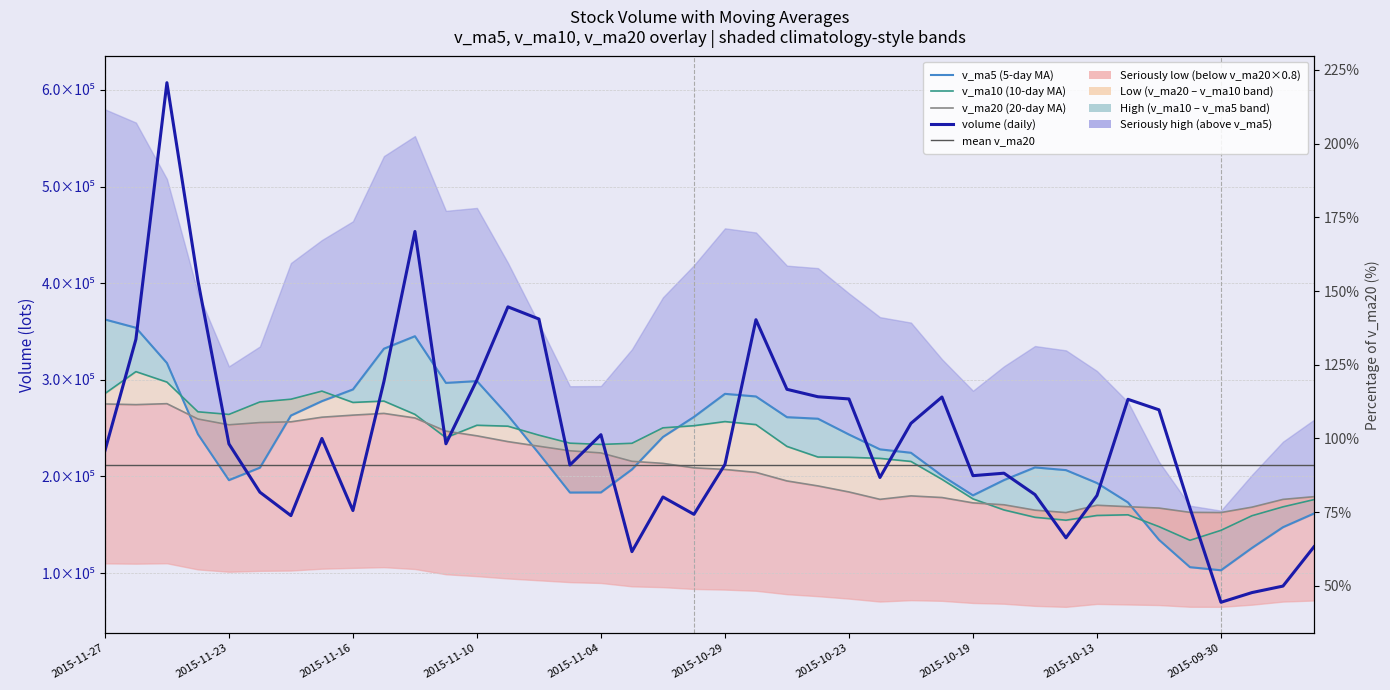

Reading left to right, list all the values displayed in this chart.

volume: 226493.4	341916.7	607502.1	402686.5	233719.8	183696.8	159453.7	239300.9	164722.2	298253.4	453530.1	233809.6	299903.7	375535.4	362930.5	211842.0	243228.2	122199.6	178744.8	160788.3	212373.2	362210.6	290175.4	282473.5	280218.5	198919.7	254948.2	282200.2	200803.5	203365.0	181237.9	136479.9	180258.7	279826.0	268962.8	167234.4	69779.4	79809.6	86523.9	127184.1
v_ma5: 362463.7	353904.4	317411.8	243771.5	196178.7	209085.4	263052.1	277923.2	290043.8	332206.4	345141.9	296804.2	298688.0	263147.2	223789.0	183360.6	183466.8	207263.3	240858.5	261604.2	285490.2	282799.5	261347.0	259752.0	243418.0	228047.3	224511.0	200817.3	180429.0	196233.5	209353.1	206552.4	193212.3	173122.5	134462.0	106106.3	102899.1	126022.4	147478.8	161649.1
v_ma10: 285774.5	308478.2	297667.5	266907.7	264192.6	277113.6	279928.2	288305.6	276595.5	277997.7	264251.2	240135.5	252975.6	252002.8	242696.6	234425.4	233133.2	234305.2	250305.2	252511.1	256768.8	253655.2	231082.2	220090.5	219825.8	218700.2	215531.7	197014.8	176775.7	165347.8	157729.7	154725.8	159617.3	160300.6	148055.6	133921.4	144217.5	159342.9	168539.1	176010.8
v_ma20: 275012.9	274306.9	275321.6	259455.2	253444.6	255769.5	256530.7	261305.4	263450.3	265254.4	260510.0	246895.4	242028.9	236046.7	231261.2	226562.8	224332.4	215660.0	213540.5	208929.4	207249.2	204190.5	195349.7	190195.6	183940.7	176310.8	179874.6	178178.9	172657.4	170679.3	165114.6	162606.3	170193.1	168696.0	167264.1	162826.6	162642.8	168205.7	176243.6	179057.8